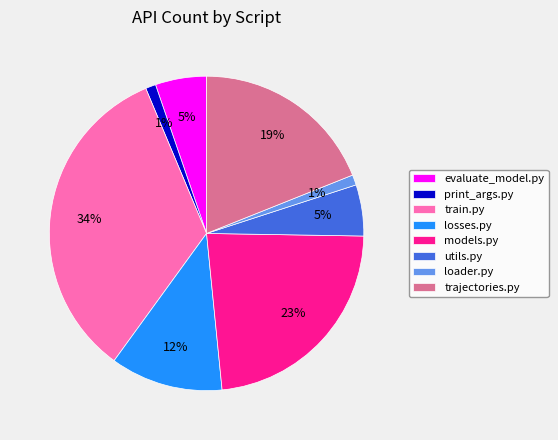

Does evaluate_model.py account for over 50% of the chart?

No